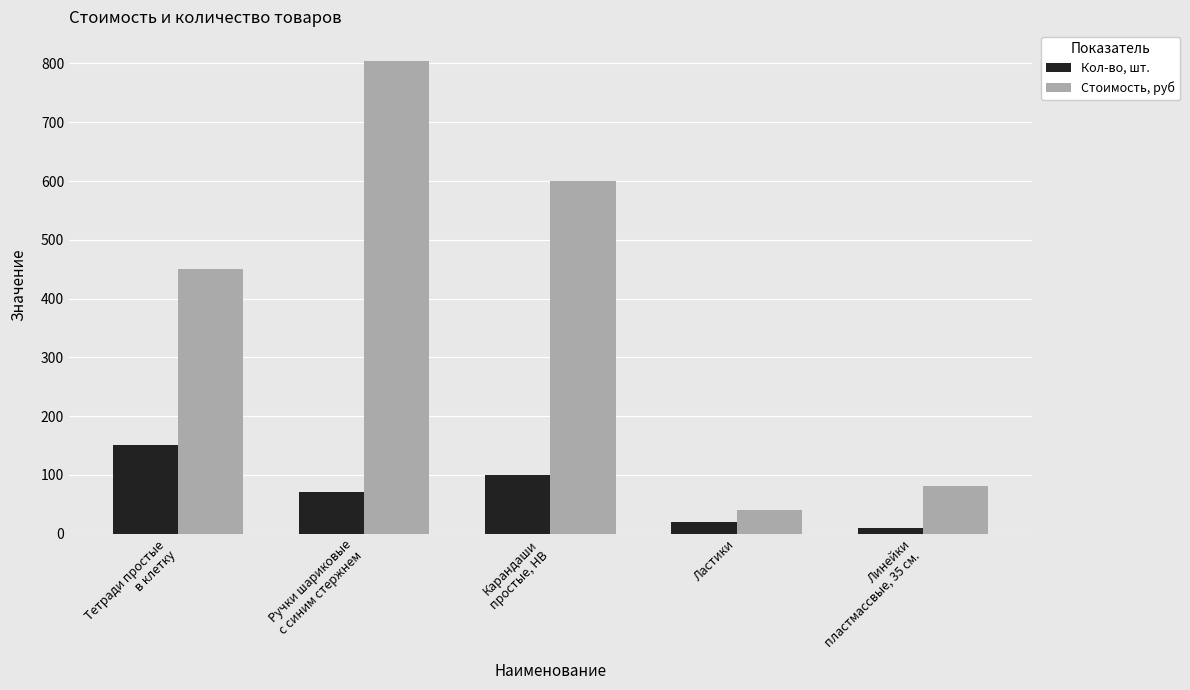

What is the label of the 5th bar from the left?

Линейки
пластмассвые, 35 см.